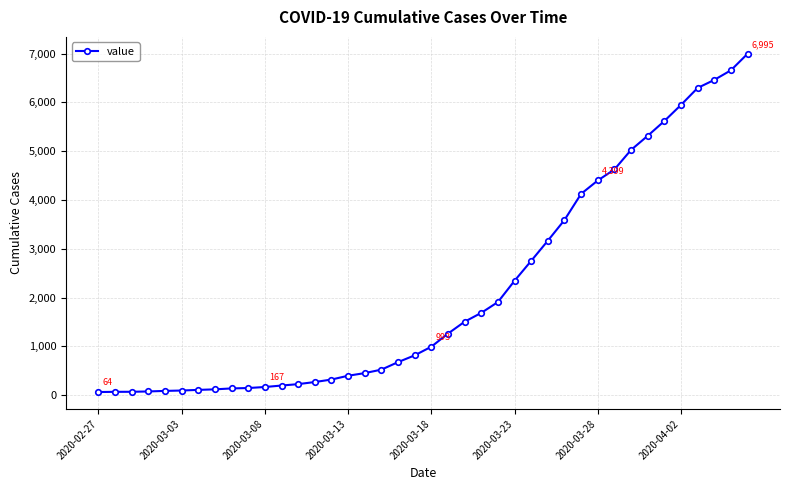

What is the sum of all values?

85677